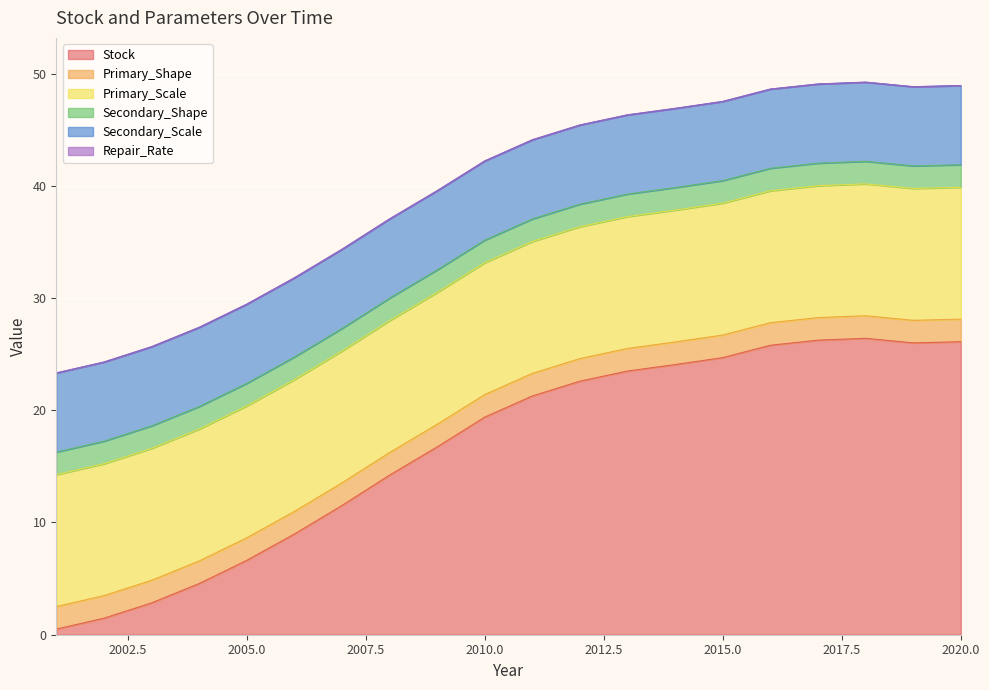

Reading right to left, what are all the values shown in this chart?

Stock: 2020=26.1	2019=26.0	2018=26.4	2017=26.2	2016=25.8	2015=24.7	2014=24.1	2013=23.5	2012=22.6	2011=21.3	2010=19.4	2009=16.7	2008=14.2	2007=11.5	2006=9.0	2005=6.6	2004=4.6	2003=2.8	2002=1.5	2001=0.5
Primary_Shape: 2020=2.0	2019=2.0	2018=2.0	2017=2.0	2016=2.0	2015=2.0	2014=2.0	2013=2.0	2012=2.0	2011=2.0	2010=2.0	2009=2.0	2008=2.0	2007=2.0	2006=2.0	2005=2.0	2004=2.0	2003=2.0	2002=2.0	2001=2.0
Primary_Scale: 2020=11.8	2019=11.8	2018=11.8	2017=11.8	2016=11.8	2015=11.8	2014=11.8	2013=11.8	2012=11.8	2011=11.8	2010=11.8	2009=11.8	2008=11.8	2007=11.8	2006=11.8	2005=11.8	2004=11.8	2003=11.8	2002=11.8	2001=11.8
Secondary_Shape: 2020=2.0	2019=2.0	2018=2.0	2017=2.0	2016=2.0	2015=2.0	2014=2.0	2013=2.0	2012=2.0	2011=2.0	2010=2.0	2009=2.0	2008=2.0	2007=2.0	2006=2.0	2005=2.0	2004=2.0	2003=2.0	2002=2.0	2001=2.0
Secondary_Scale: 2020=7.0	2019=7.0	2018=7.0	2017=7.0	2016=7.0	2015=7.0	2014=7.0	2013=7.0	2012=7.0	2011=7.0	2010=7.0	2009=7.0	2008=7.0	2007=7.0	2006=7.0	2005=7.0	2004=7.0	2003=7.0	2002=7.0	2001=7.0
Repair_Rate: 2020=0.0	2019=0.0	2018=0.0	2017=0.0	2016=0.0	2015=0.0	2014=0.0	2013=0.0	2012=0.0	2011=0.0	2010=0.0	2009=0.0	2008=0.0	2007=0.0	2006=0.0	2005=0.0	2004=0.0	2003=0.0	2002=0.0	2001=0.0